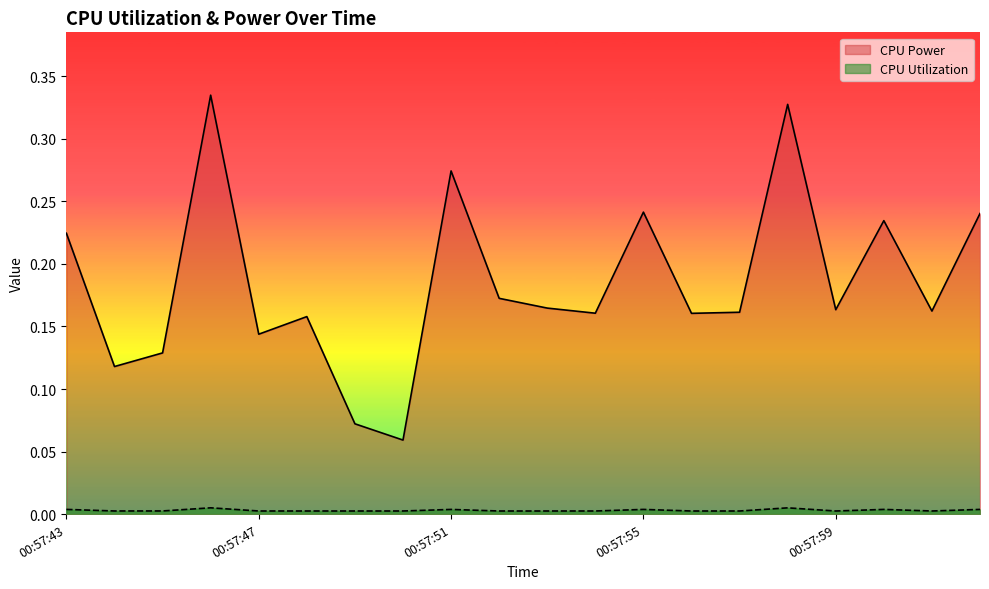

Reading left to right, extract all data points from this chart.

CPU Power: 0.2	0.1	0.1	0.3	0.1	0.2	0.1	0.1	0.3	0.2	0.2	0.2	0.2	0.2	0.2	0.3	0.2	0.2	0.2	0.2
CPU Utilization: 0.0	0.0	0.0	0.0	0.0	0.0	0.0	0.0	0.0	0.0	0.0	0.0	0.0	0.0	0.0	0.0	0.0	0.0	0.0	0.0